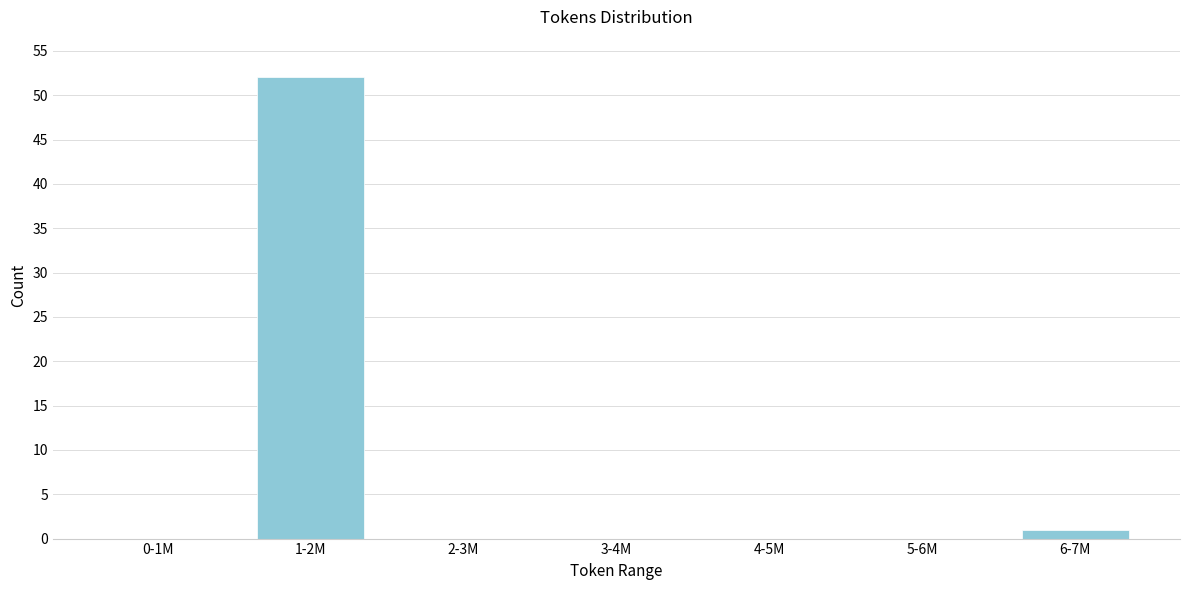

What is the greatest value displayed?

52